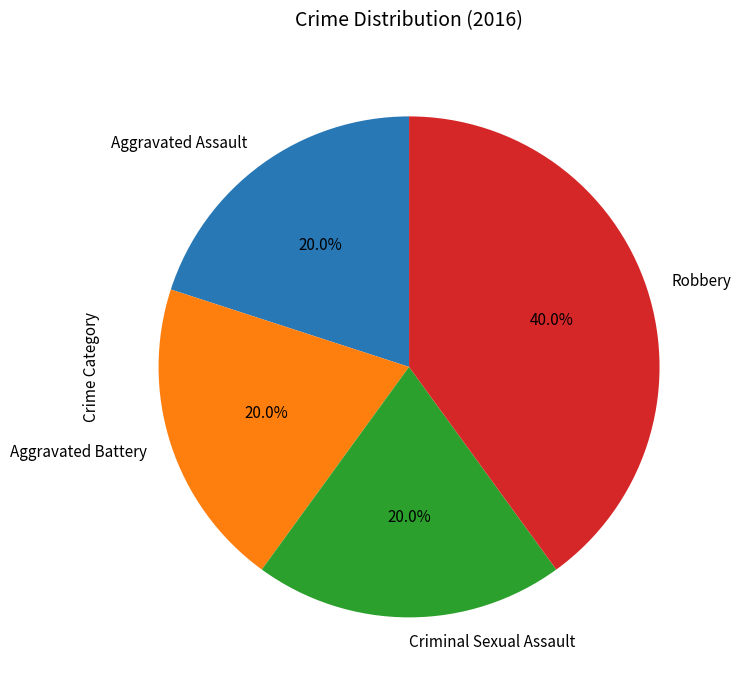

To the nearest percent, what is the difference between the largest and smallest slice percentages?

20%